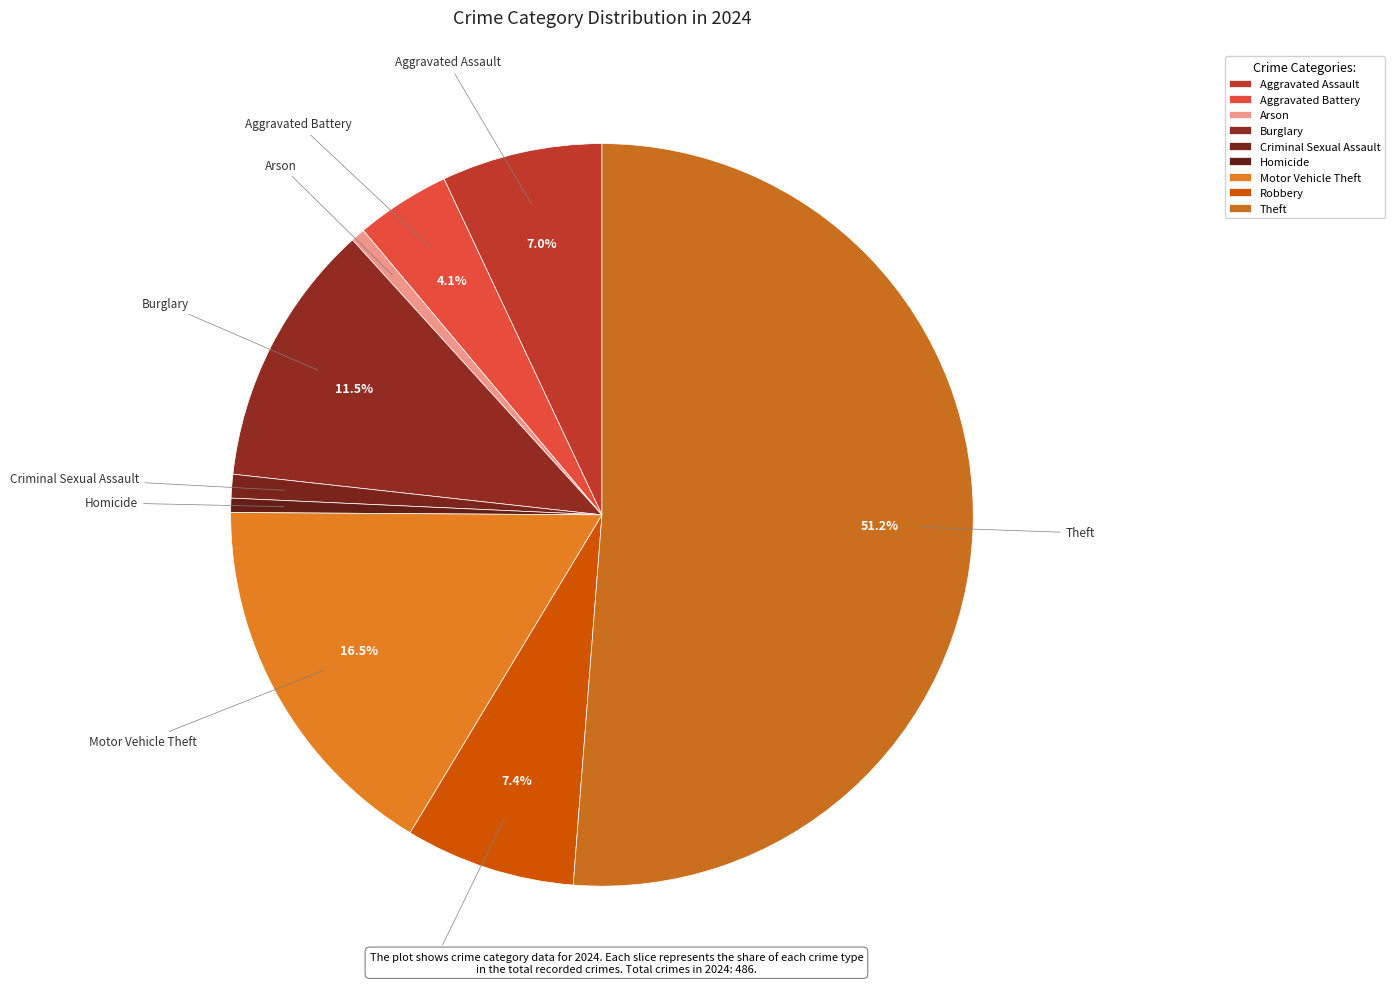

To the nearest percent, what is the difference between the largest and smallest slice percentages?

51%